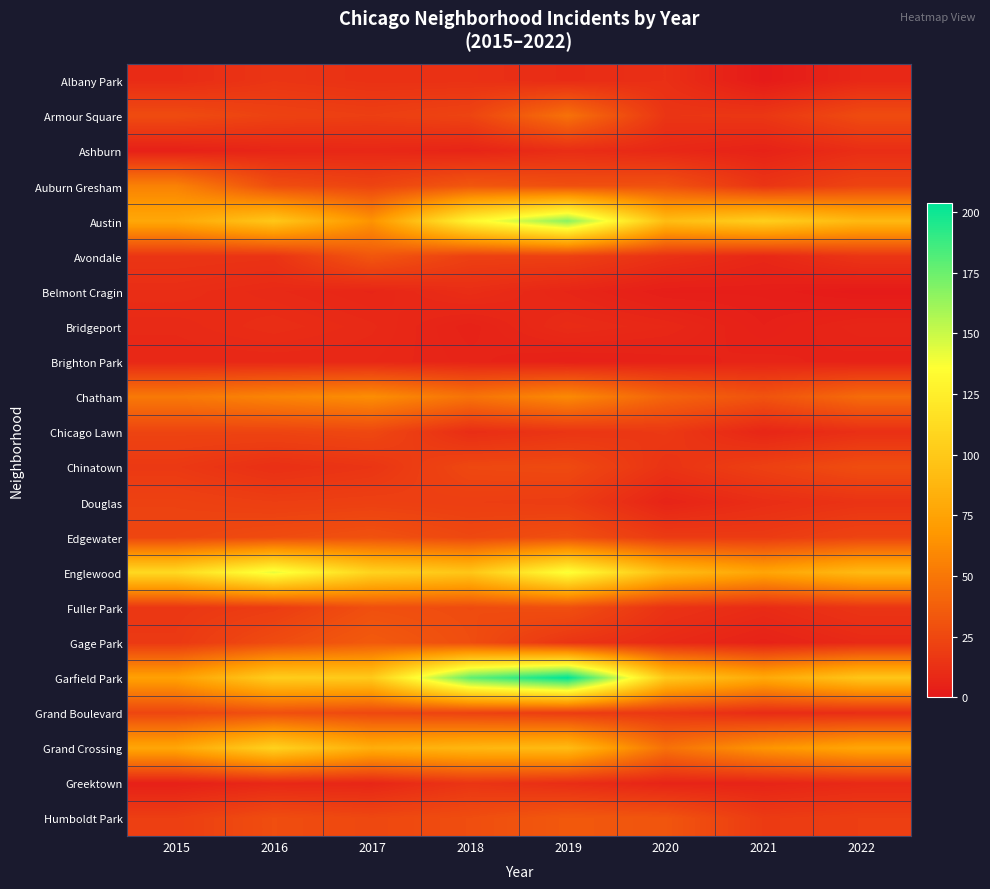

Which label corresponds to the largest value in the chart?

2019